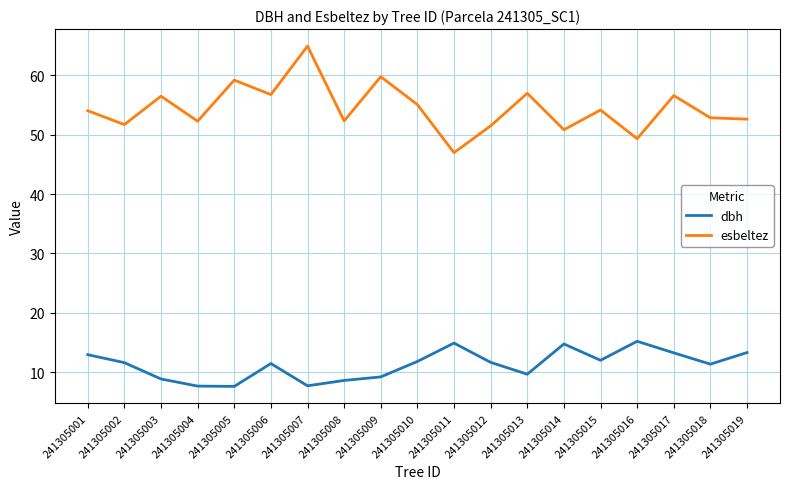

At how many categories does at least one series exceed 14?

19